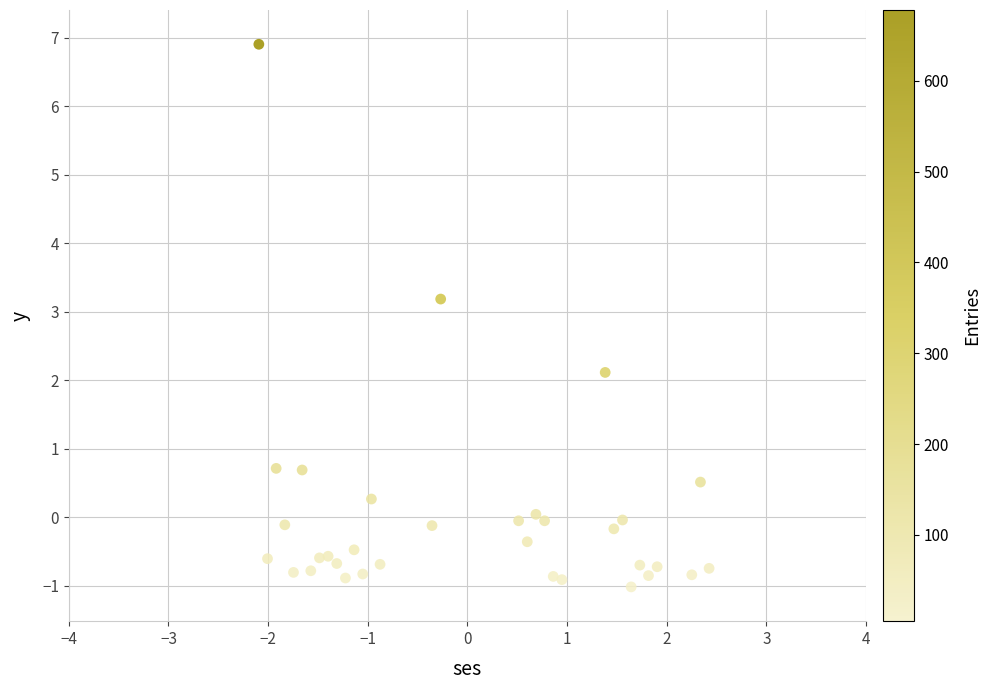

What is the range of Y values (max minus min)?

7.9